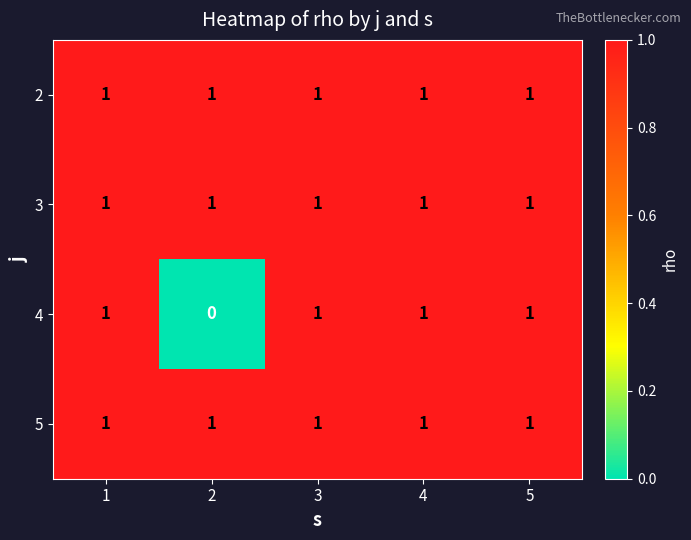

Which series has the widest spread of values?

4